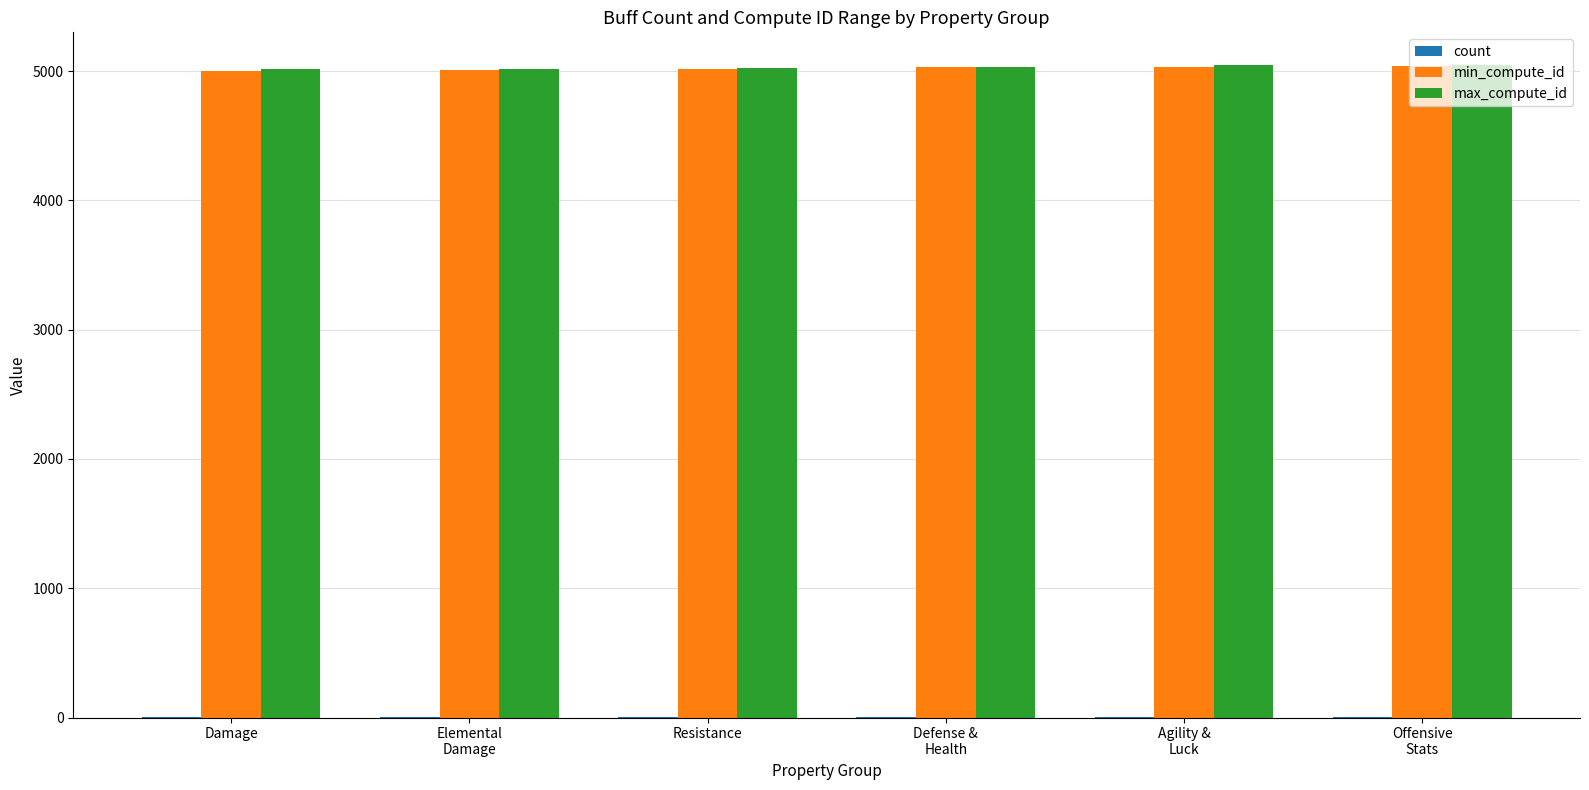

What is the sum of all max_compute_id values?

30175